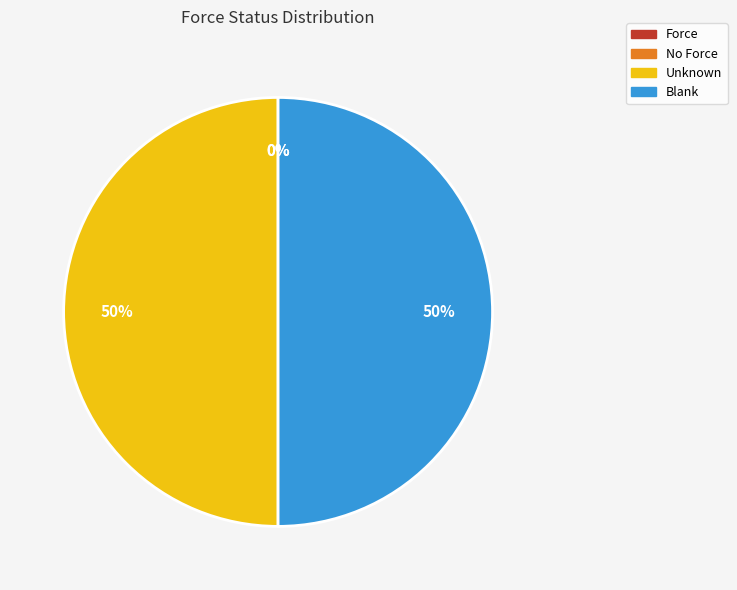

To the nearest percent, what is the difference between the largest and smallest slice percentages?

50%